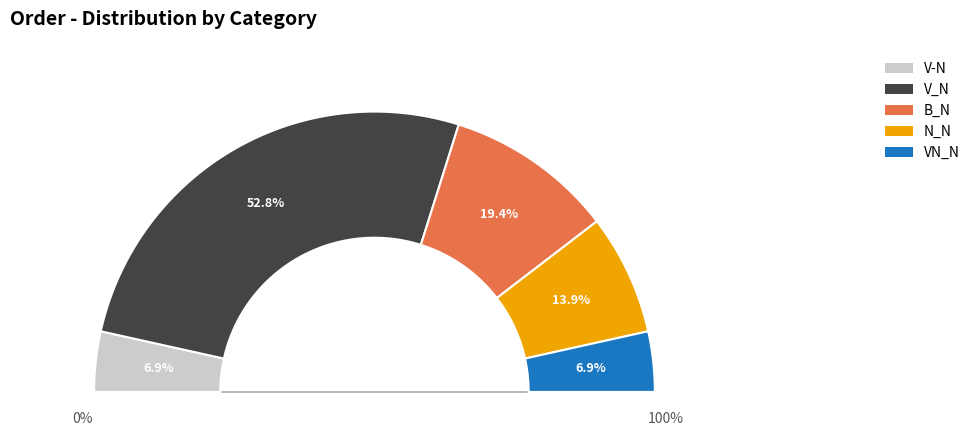

How many slices are in this pie chart?

5